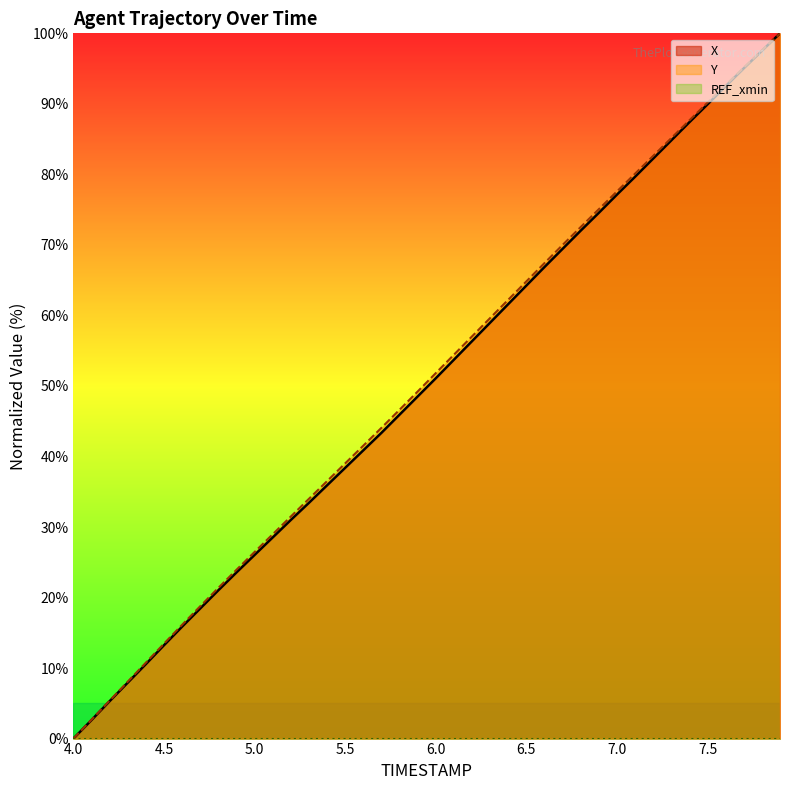

True or false: X and Y intersect in this chart.

False